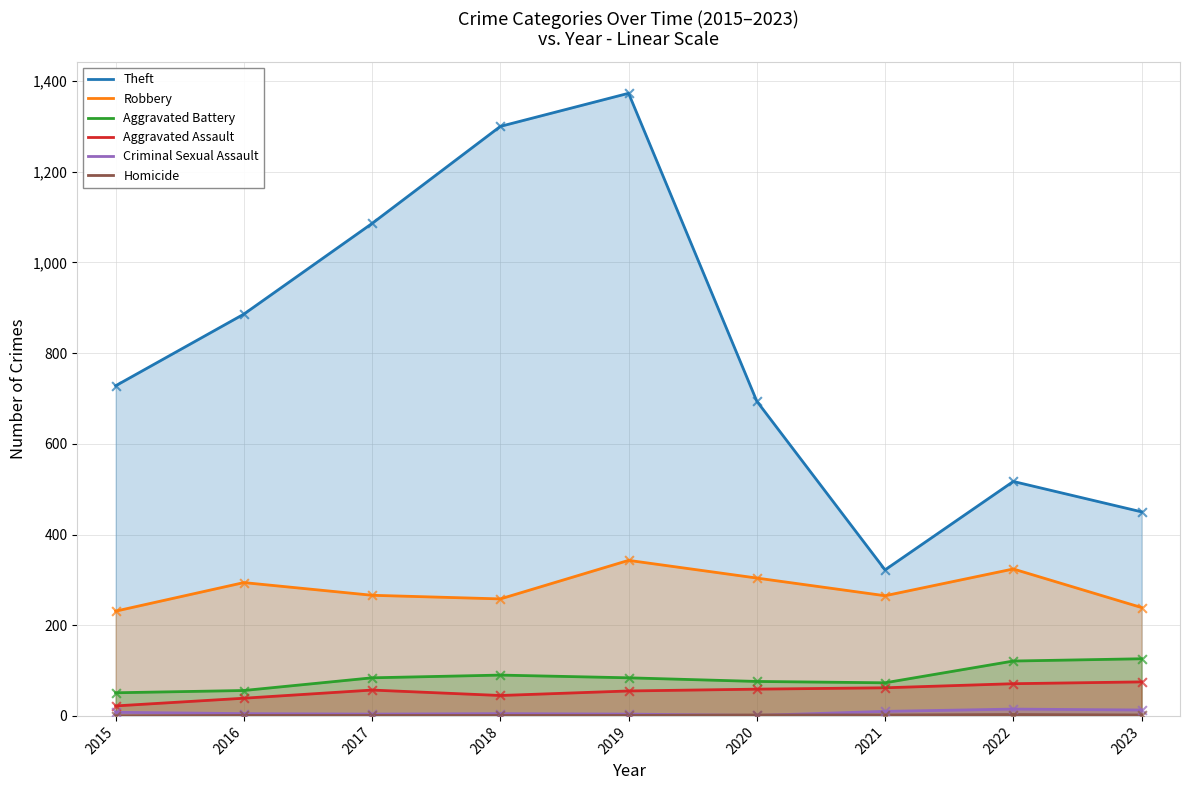

Which series contains the lowest Y value?

Homicide